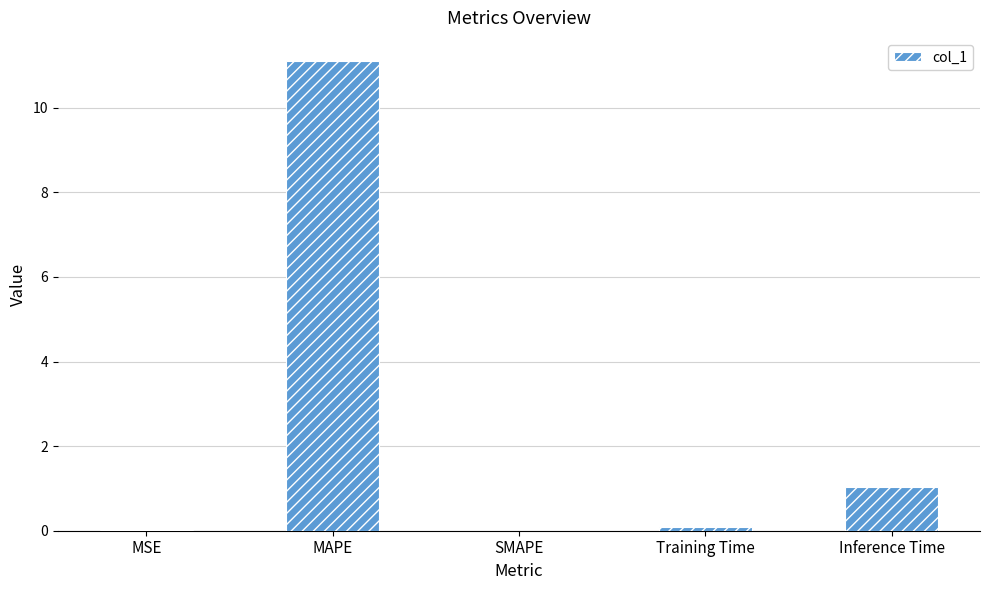

What is the sum of all values?

12.2